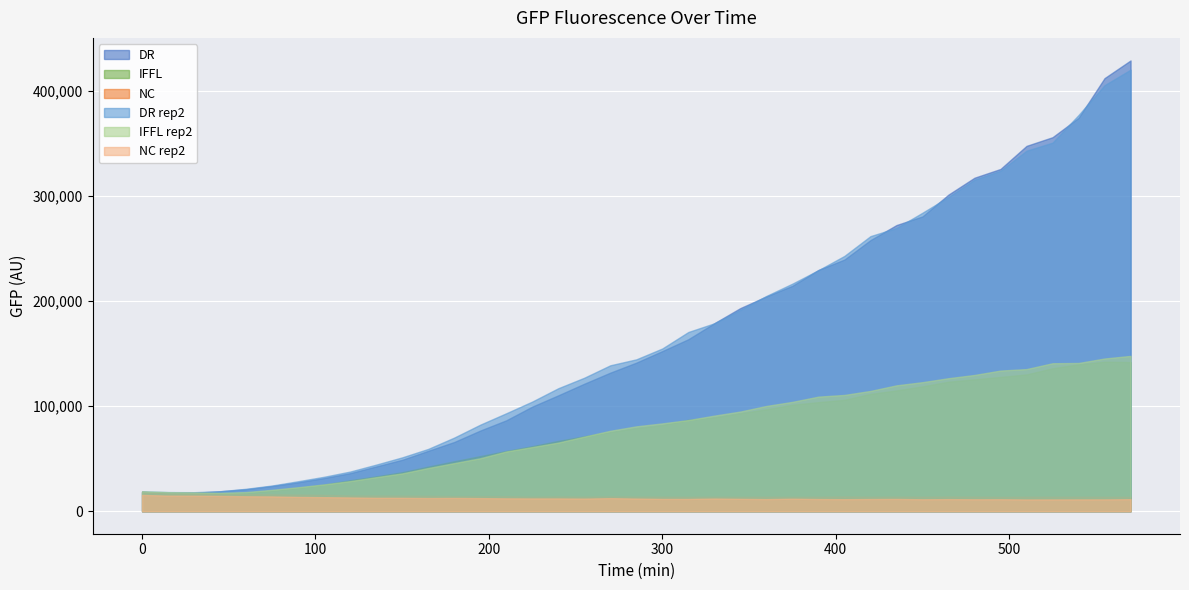

At which category does the chart reach its minimum across all series?

510